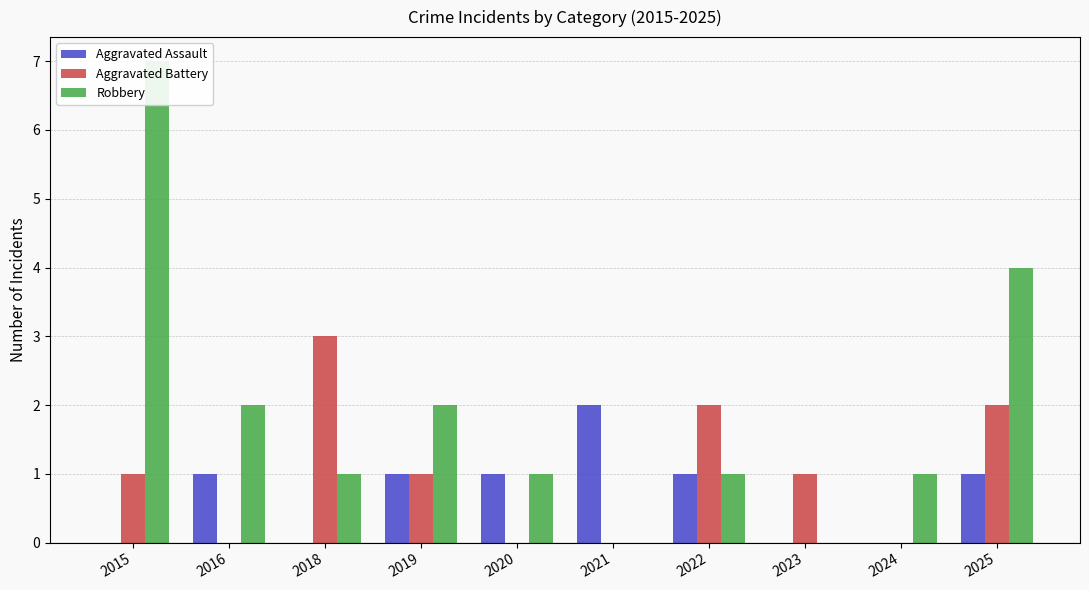

Rank the series by their average value, from lowest to highest.

Aggravated Assault, Aggravated Battery, Robbery